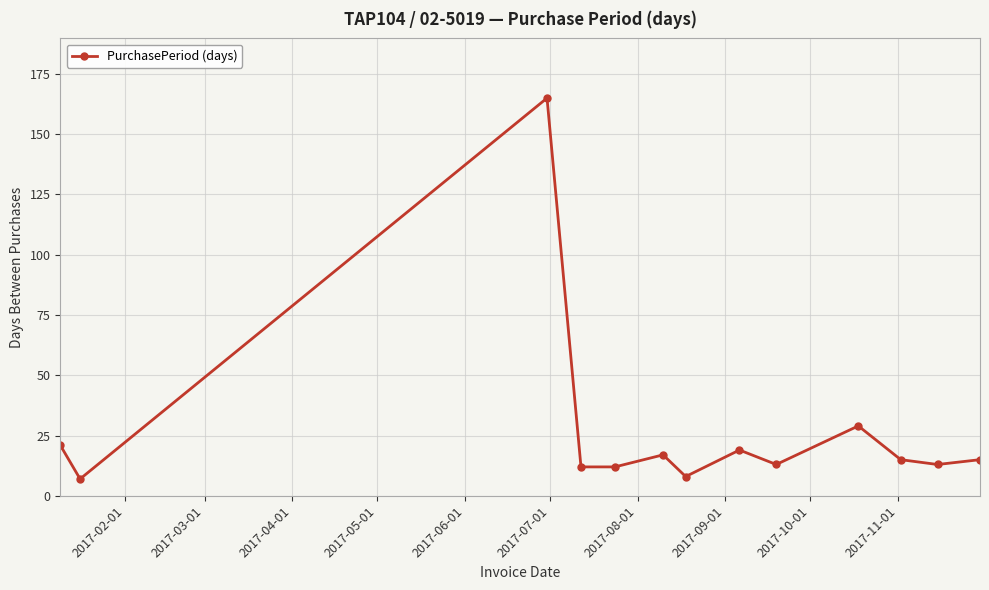

What is the difference between the second highest and minimum values?

22